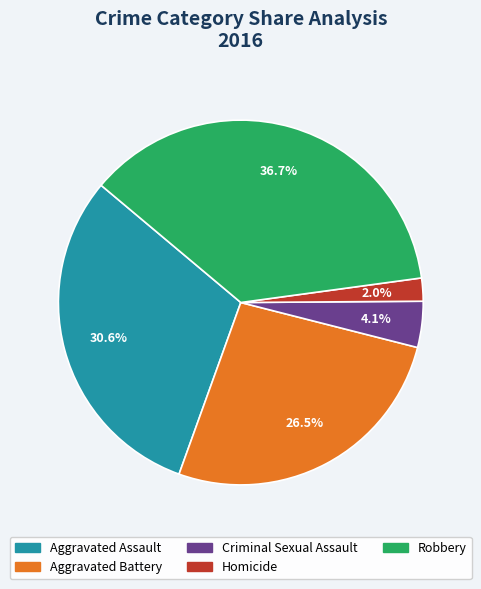

Rank the categories by value from highest to lowest.

Robbery, Aggravated Assault, Aggravated Battery, Criminal Sexual Assault, Homicide